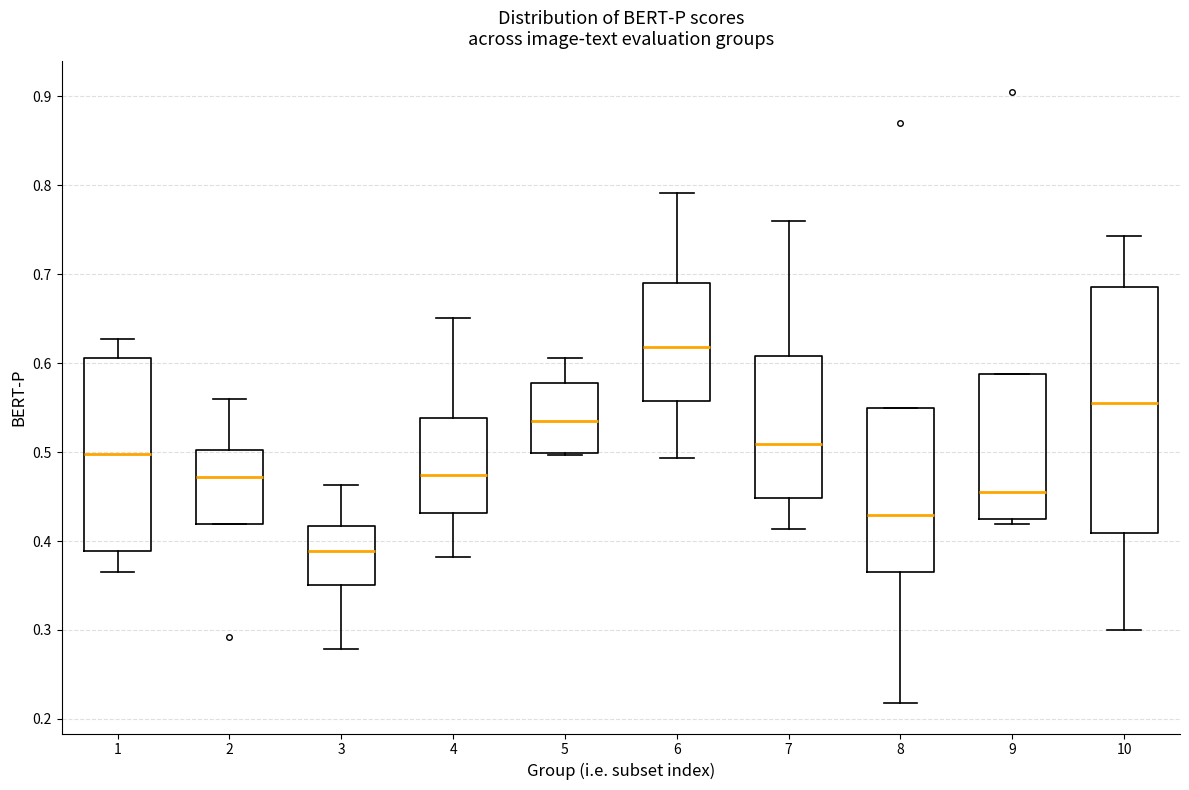

Reading left to right, read every box against the y-axis: the position of its median line, the range the box covers, and the ends of its whiskers. The values are not printed on the chart, so give them approximately, as read against the axis.

1: median 0.50, box 0.39 to 0.61, whiskers 0.37 to 0.63
2: median 0.47, box 0.42 to 0.50, whiskers 0.42 to 0.56
3: median 0.39, box 0.35 to 0.42, whiskers 0.28 to 0.46
4: median 0.47, box 0.43 to 0.54, whiskers 0.38 to 0.65
5: median 0.53, box 0.50 to 0.58, whiskers 0.50 to 0.61
6: median 0.62, box 0.56 to 0.69, whiskers 0.49 to 0.79
7: median 0.51, box 0.45 to 0.61, whiskers 0.41 to 0.76
8: median 0.43, box 0.37 to 0.55, whiskers 0.22 to 0.55
9: median 0.45, box 0.43 to 0.59, whiskers 0.42 to 0.59
10: median 0.56, box 0.41 to 0.69, whiskers 0.30 to 0.74